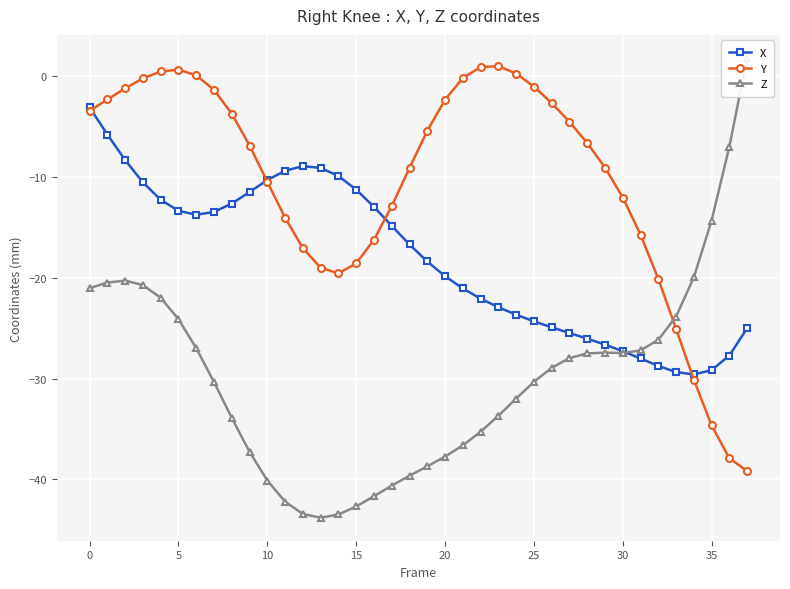

True or false: Z and Y cross at least once.

True